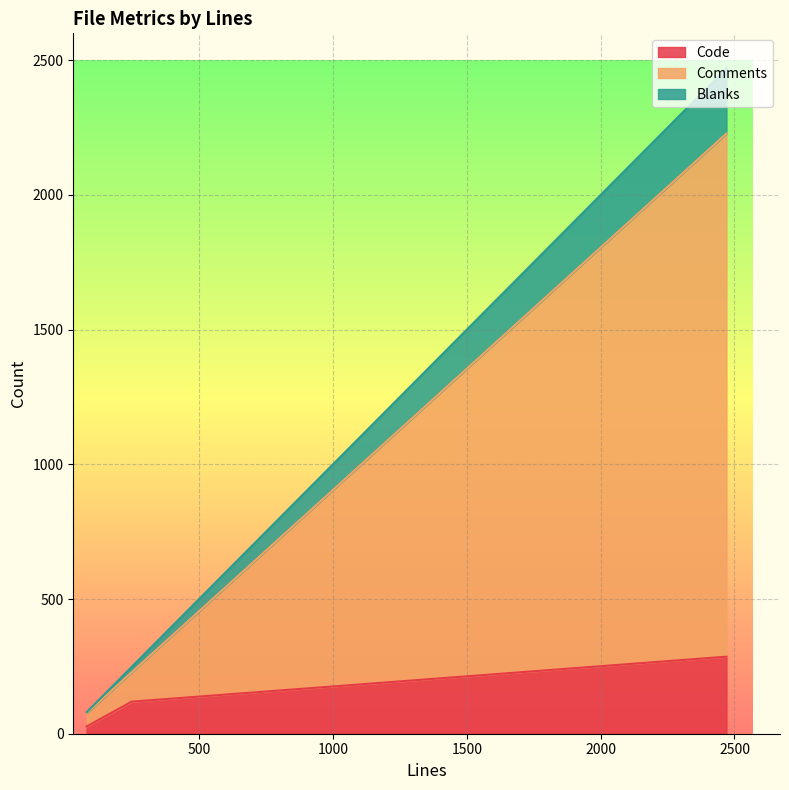

Which label corresponds to the largest value in the chart?

2470